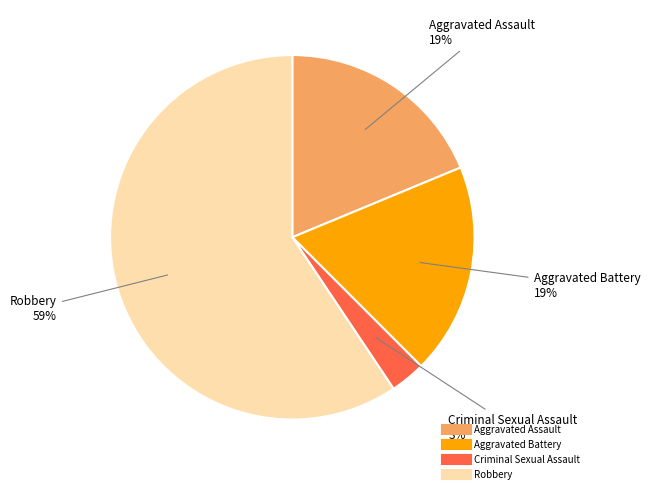

Is there any slice that represents more than half of the pie?

Yes